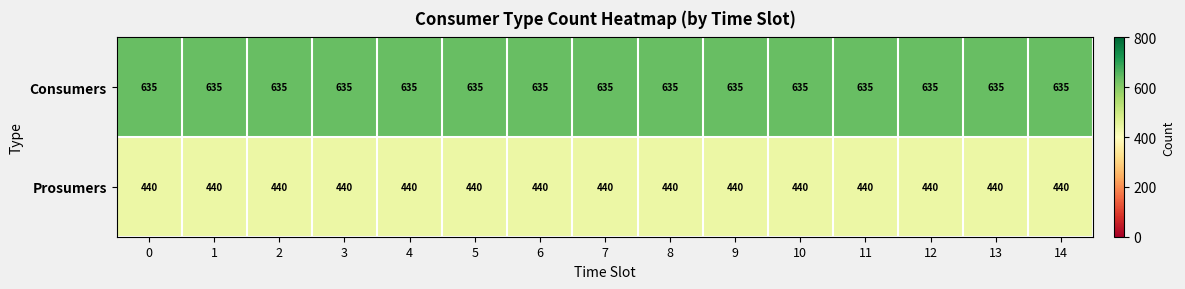

List the series in order of their peak value, highest first.

Consumers, Prosumers